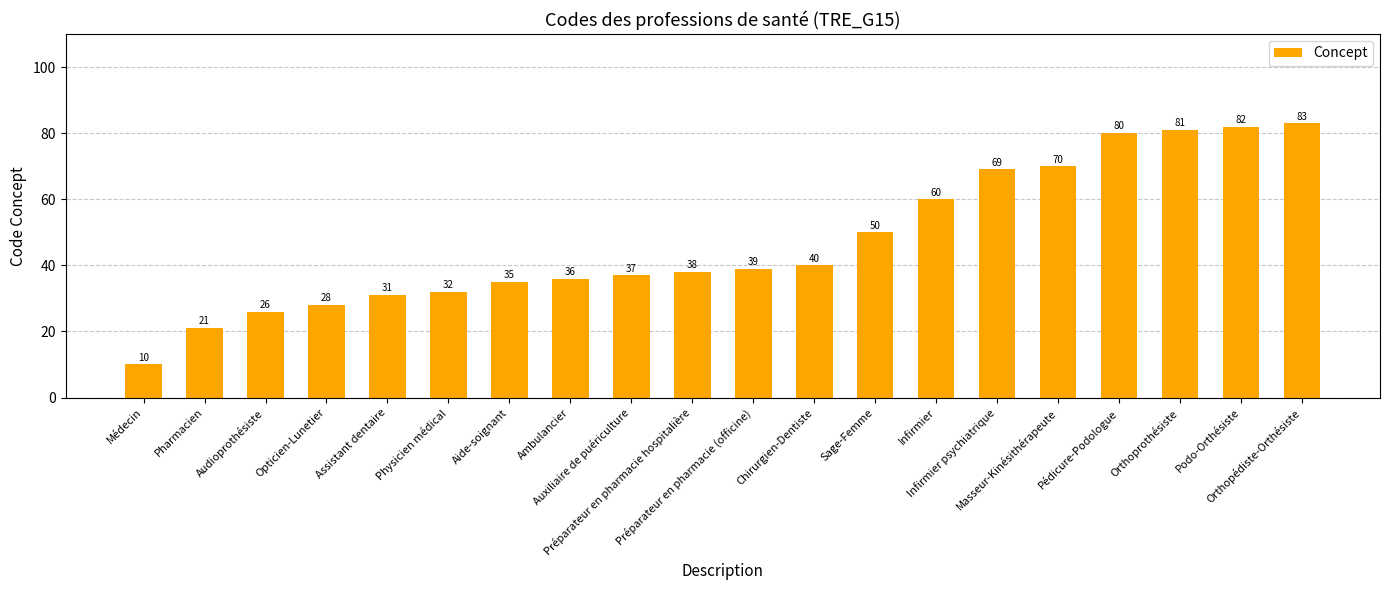

Is it true that the value at Médecin is 6?

False